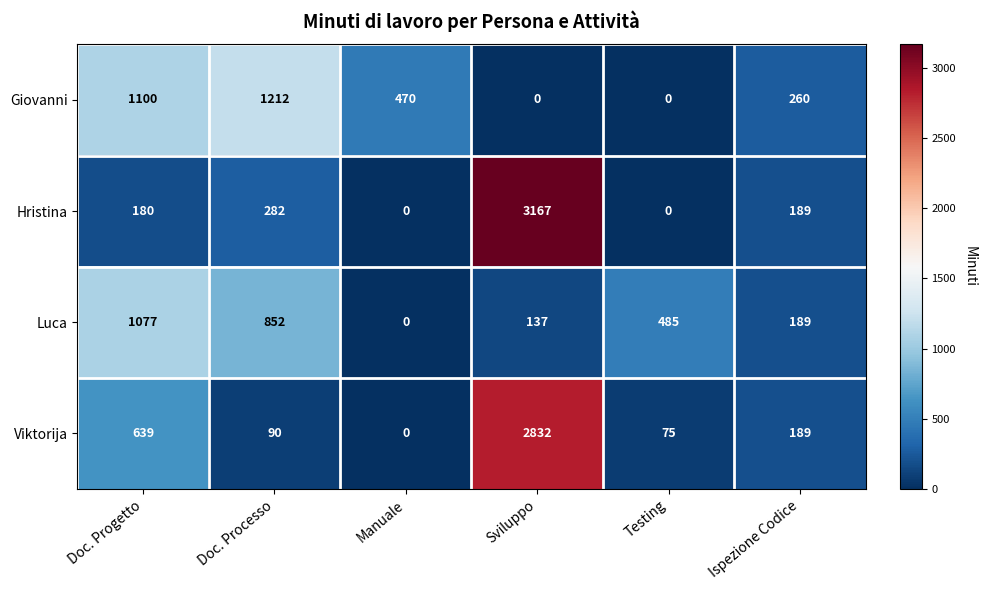

Rank the series by their maximum value, from highest to lowest.

Hristina, Viktorija, Giovanni, Luca